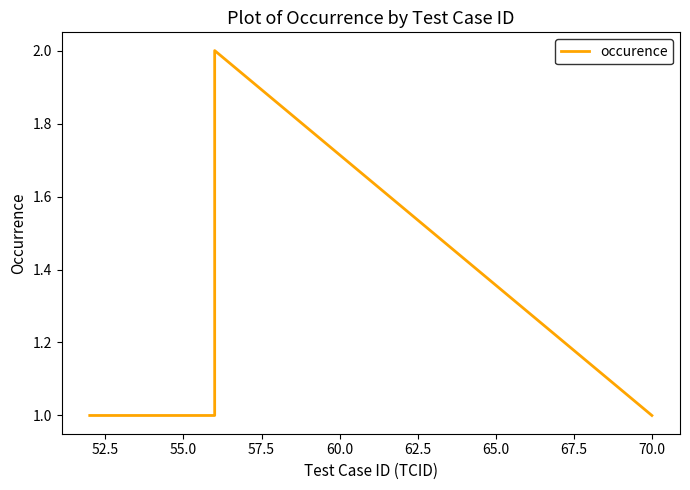

The chart shows a value of 2 at 55.0. True or false?

False